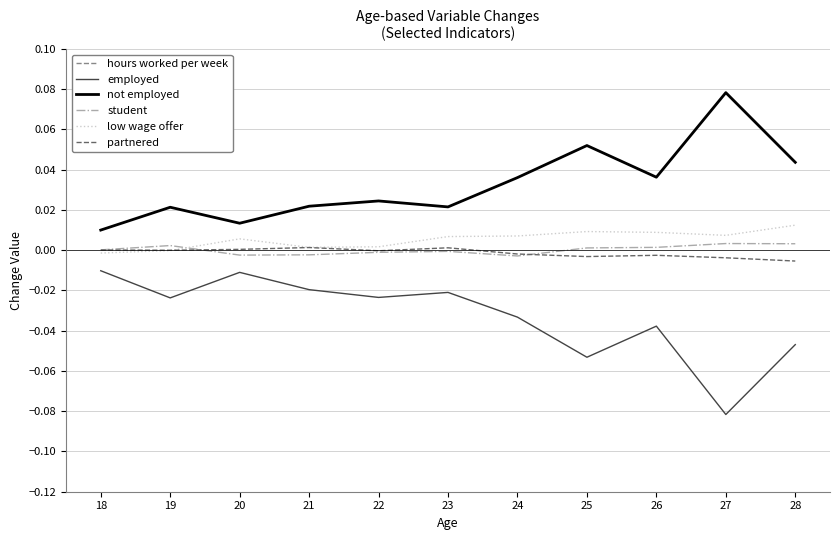

At which label is student closest to 0?

18